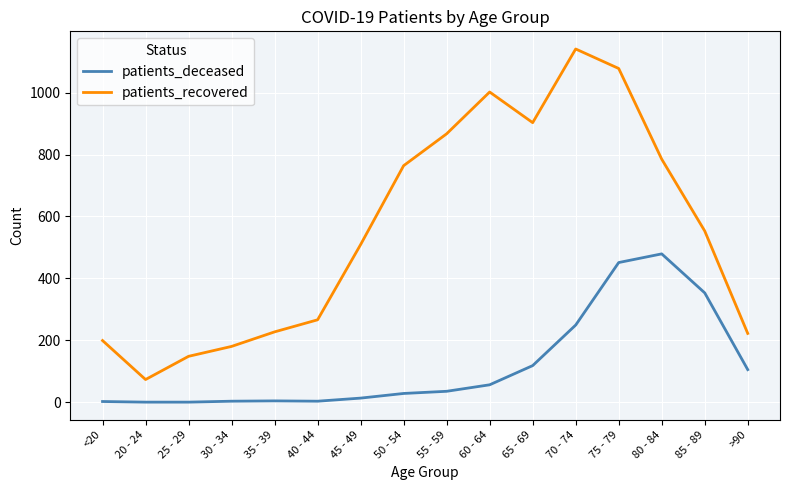

How many values in the patients_recovered series are below 553?

8